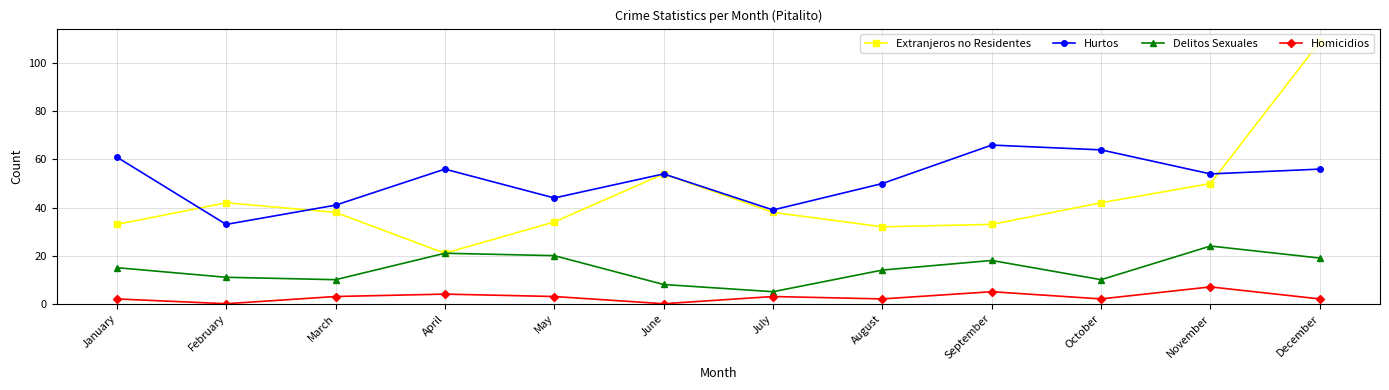

What value does the Extranjeros no Residentes series have at March?

38